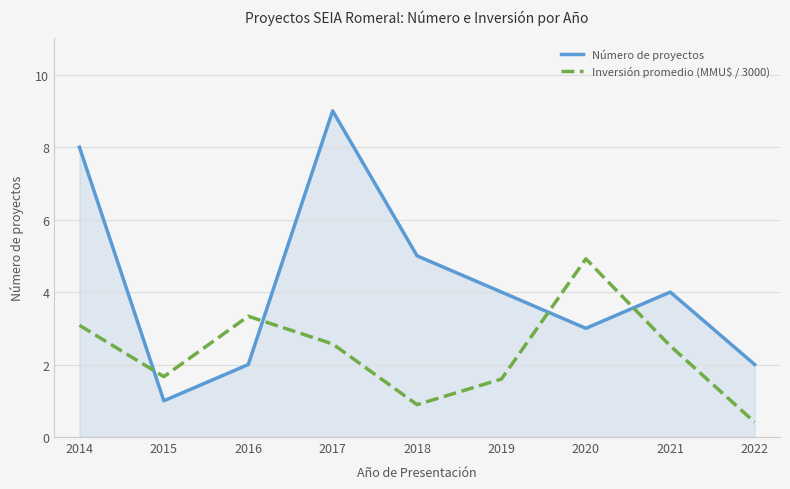

Which series has the widest spread of values?

Número de proyectos